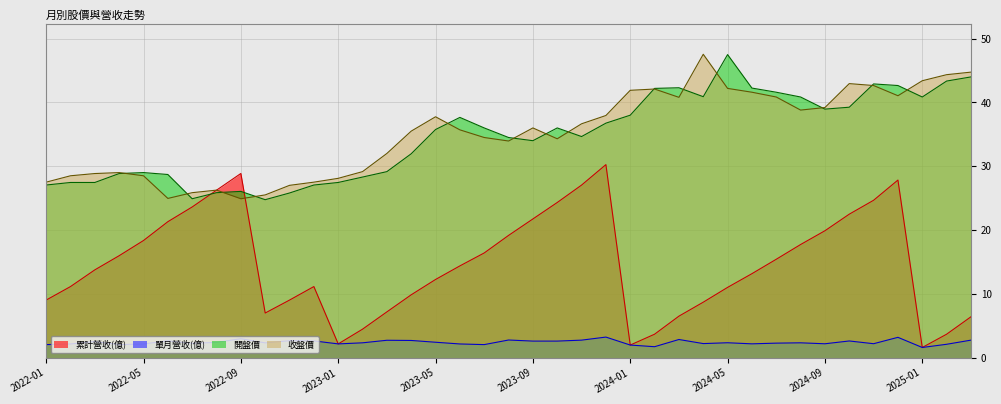

Reading right to left, transcribe all the data shown in this chart.

累計營收(億): 2025-03=6.4	2025-02=3.7	2025-01=1.6	2024-12=27.8	2024-11=24.7	2024-10=22.5	2024-09=19.9	2024-08=17.7	2024-07=15.4	2024-06=13.2	2024-05=11.0	2024-04=8.7	2024-03=6.5	2024-02=3.7	2024-01=2.0	2023-12=30.2	2023-11=27.0	2023-10=24.3	2023-09=21.7	2023-08=19.1	2023-07=16.4	2023-06=14.4	2023-05=12.2	2023-04=9.8	2023-03=7.2	2023-02=4.5	2023-01=2.1	2022-12=11.1	2022-11=9.0	2022-10=7.0	2022-09=28.9	2022-08=26.2	2022-07=23.6	2022-06=21.3	2022-05=18.4	2022-04=16.0	2022-03=13.8	2022-02=11.1	2022-01=9.0
單月營收(億): 2025-03=2.7	2025-02=2.1	2025-01=1.6	2024-12=3.2	2024-11=2.2	2024-10=2.6	2024-09=2.2	2024-08=2.3	2024-07=2.3	2024-06=2.1	2024-05=2.3	2024-04=2.2	2024-03=2.8	2024-02=1.7	2024-01=2.0	2023-12=3.2	2023-11=2.7	2023-10=2.6	2023-09=2.6	2023-08=2.8	2023-07=2.0	2023-06=2.1	2023-05=2.4	2023-04=2.7	2023-03=2.7	2023-02=2.3	2023-01=2.1	2022-12=2.6	2022-11=2.6	2022-10=2.3	2022-09=3.0	2022-08=2.4	2022-07=2.2	2022-06=2.6	2022-05=2.1	2022-04=2.0	2022-03=2.5	2022-02=2.1	2022-01=2.0
開盤價: 2025-03=44.0	2025-02=43.4	2025-01=40.9	2024-12=42.6	2024-11=42.9	2024-10=39.2	2024-09=39.0	2024-08=40.9	2024-07=41.6	2024-06=42.2	2024-05=47.5	2024-04=40.9	2024-03=42.3	2024-02=42.2	2024-01=38.0	2023-12=36.8	2023-11=34.6	2023-10=36.0	2023-09=34.0	2023-08=34.5	2023-07=36.0	2023-06=37.6	2023-05=35.8	2023-04=31.9	2023-03=29.1	2023-02=28.3	2023-01=27.4	2022-12=27.1	2022-11=25.8	2022-10=24.8	2022-09=26.1	2022-08=25.9	2022-07=24.9	2022-06=28.7	2022-05=29.0	2022-04=28.9	2022-03=27.4	2022-02=27.4	2022-01=27.1
收盤價: 2025-03=44.8	2025-02=44.4	2025-01=43.4	2024-12=41.0	2024-11=42.6	2024-10=43.0	2024-09=39.2	2024-08=38.8	2024-07=40.9	2024-06=41.6	2024-05=42.2	2024-04=47.5	2024-03=40.8	2024-02=42.1	2024-01=41.9	2023-12=38.0	2023-11=36.6	2023-10=34.3	2023-09=36.0	2023-08=34.0	2023-07=34.5	2023-06=35.7	2023-05=37.8	2023-04=35.5	2023-03=32.0	2023-02=29.1	2023-01=28.1	2022-12=27.5	2022-11=27.0	2022-10=25.5	2022-09=24.9	2022-08=26.2	2022-07=25.9	2022-06=24.9	2022-05=28.5	2022-04=29.0	2022-03=28.9	2022-02=28.5	2022-01=27.5